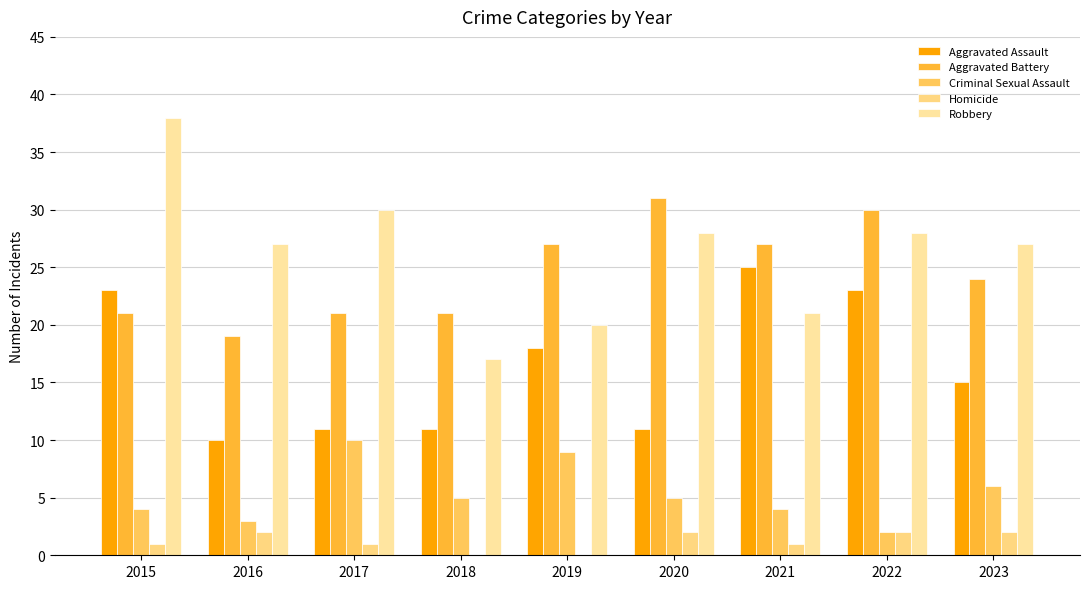

What value does the Homicide series have at 2017?

1